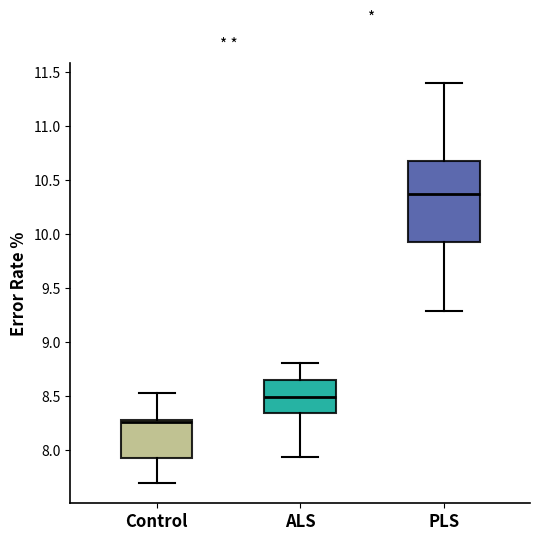

Reading left to right, transcribe this box plot: for each box, give where its median line is, the range the box spans, and where its two whiskers end, as read against the y-axis. The values are not printed on the chart, so give them approximately, as read against the axis.

Control: median 8.25, box 7.90 to 8.30, whiskers 7.70 to 8.55
ALS: median 8.50, box 8.35 to 8.65, whiskers 7.95 to 8.80
PLS: median 10.35, box 9.95 to 10.65, whiskers 9.30 to 11.40